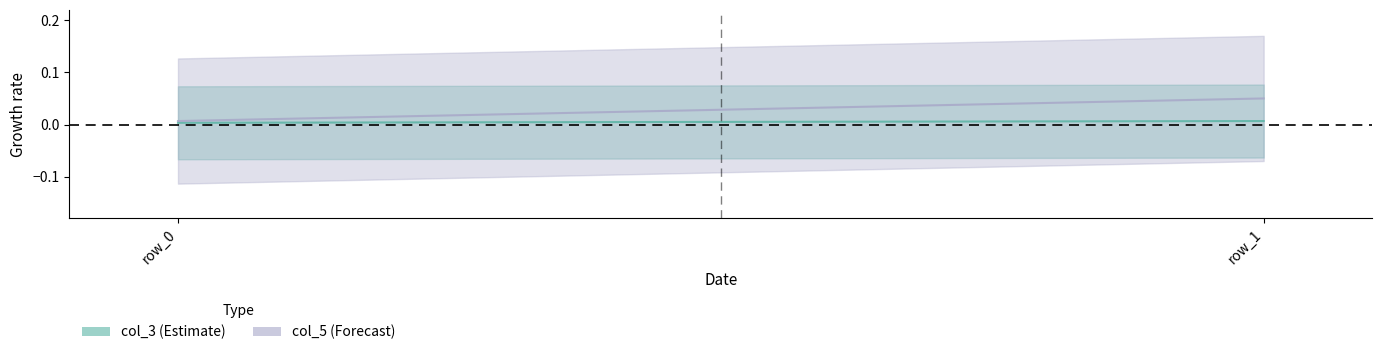

At which category is the sum across all series the highest?

row_1